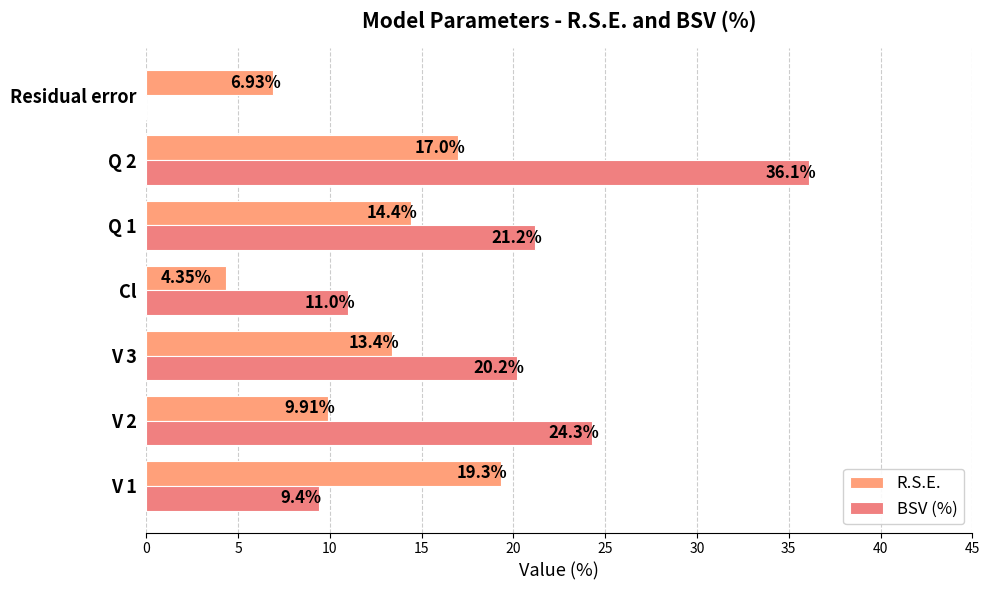

Where is R.S.E. nearest to the value 11?

V 2